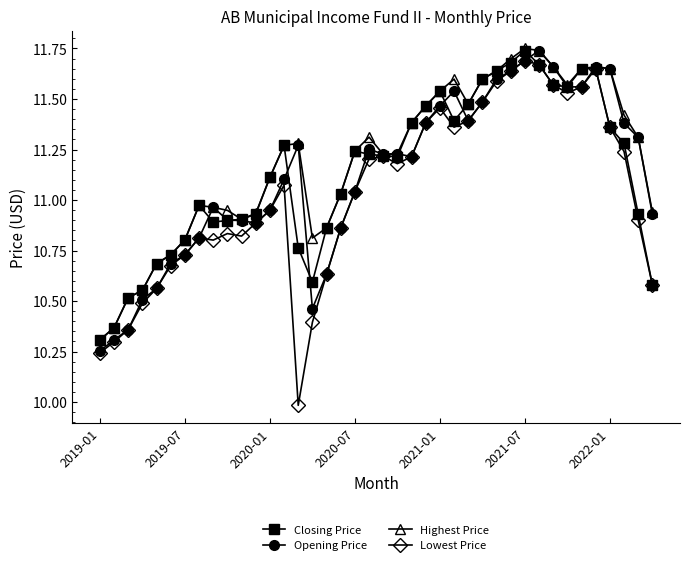

Which series has the widest spread of values?

Lowest Price